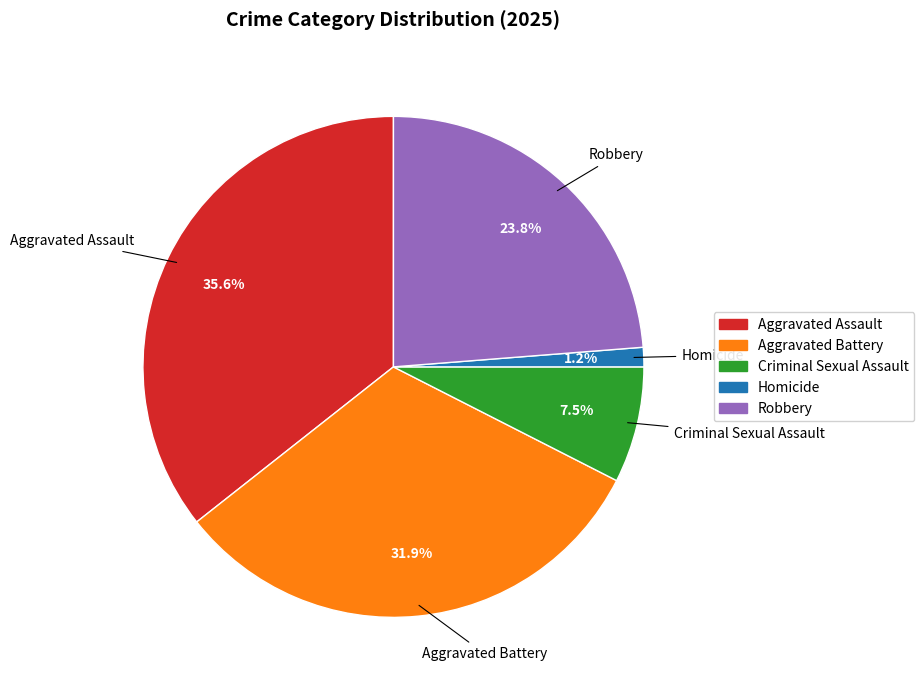

Which slice is the largest?

Aggravated Assault